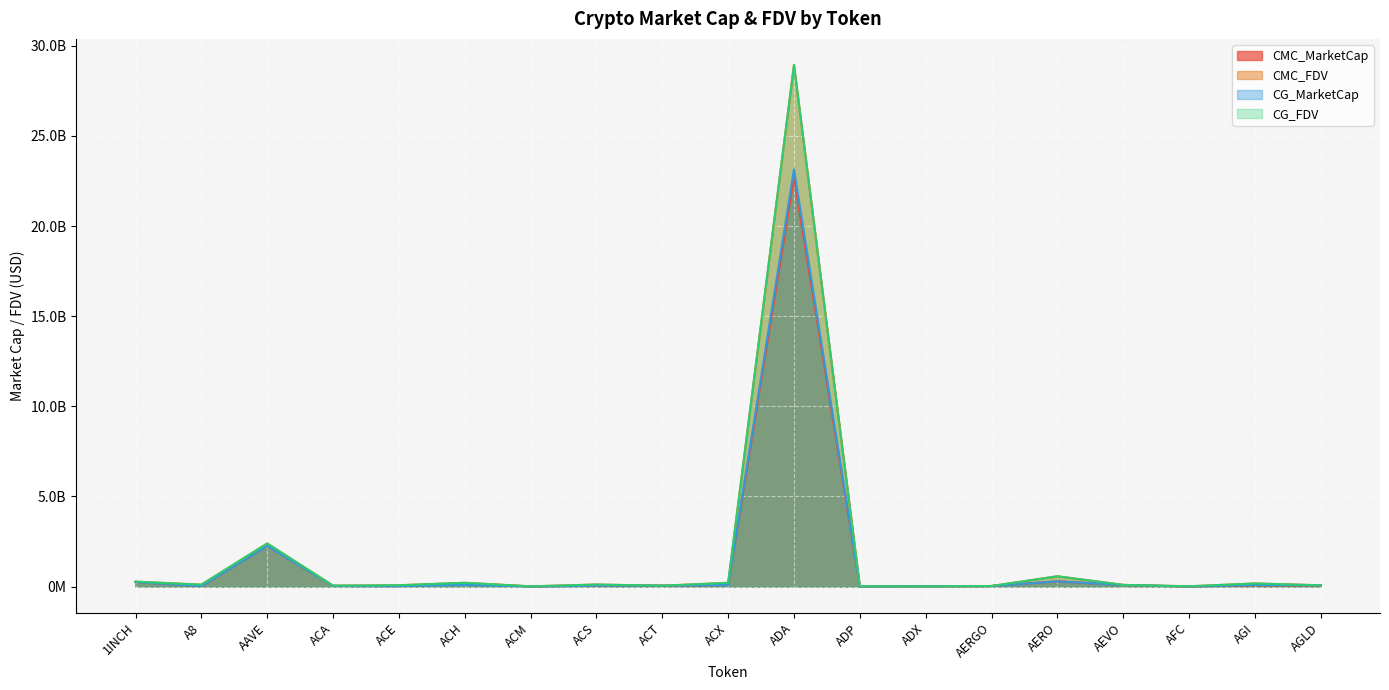

What is the approximate value of CG_MarketCap at ACT?

51770087.0